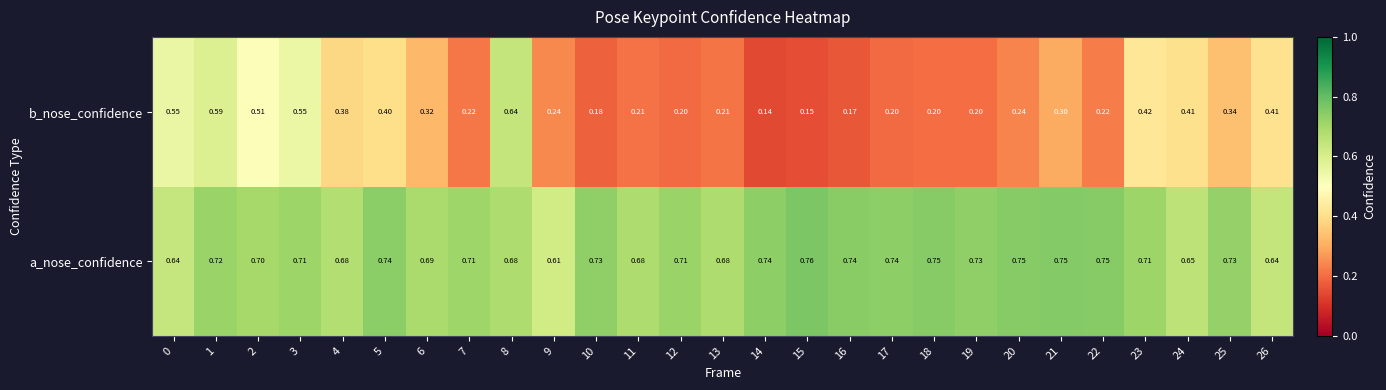

At 8, list the series in order from largest to smallest.

a_nose_confidence, b_nose_confidence